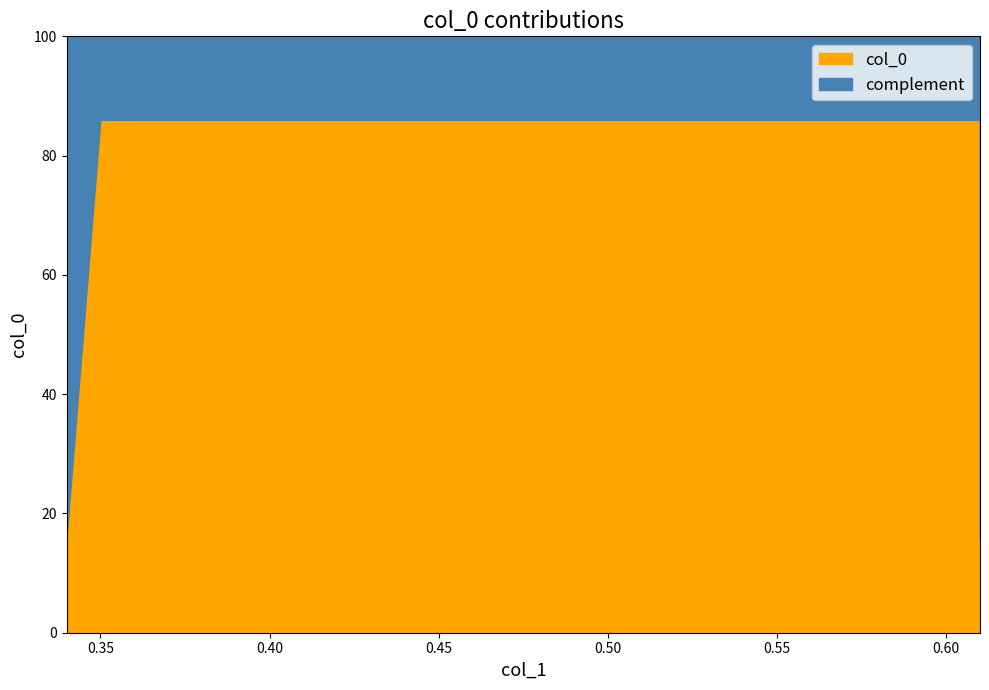

Reading left to right, extract all data points from this chart.

0.34=0.2	0.35=0.9	0.61=0.9	0.61=0.2